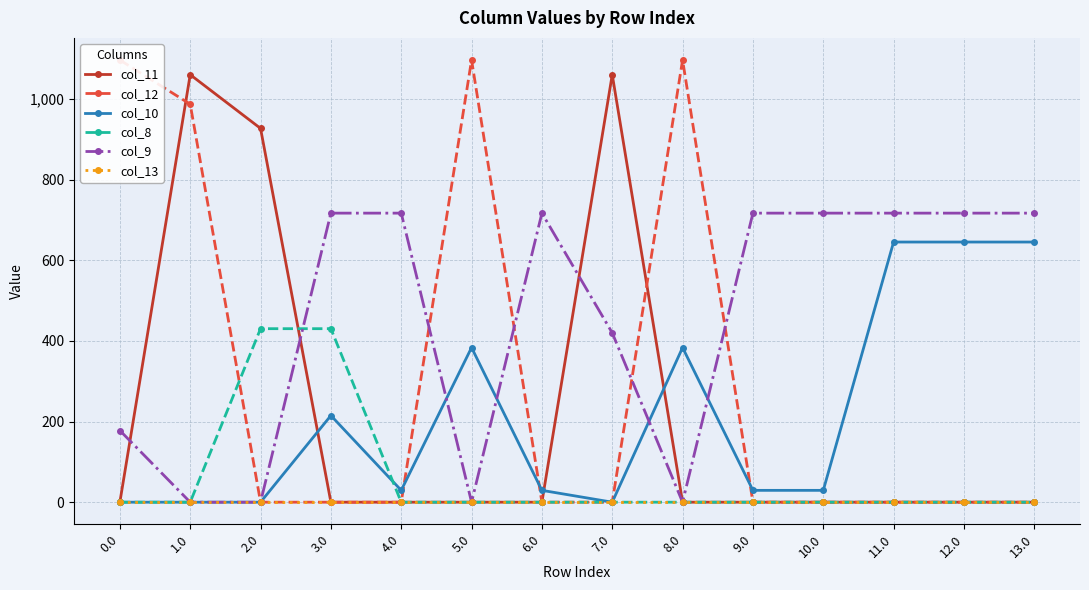

How many series are shown in this chart?

6